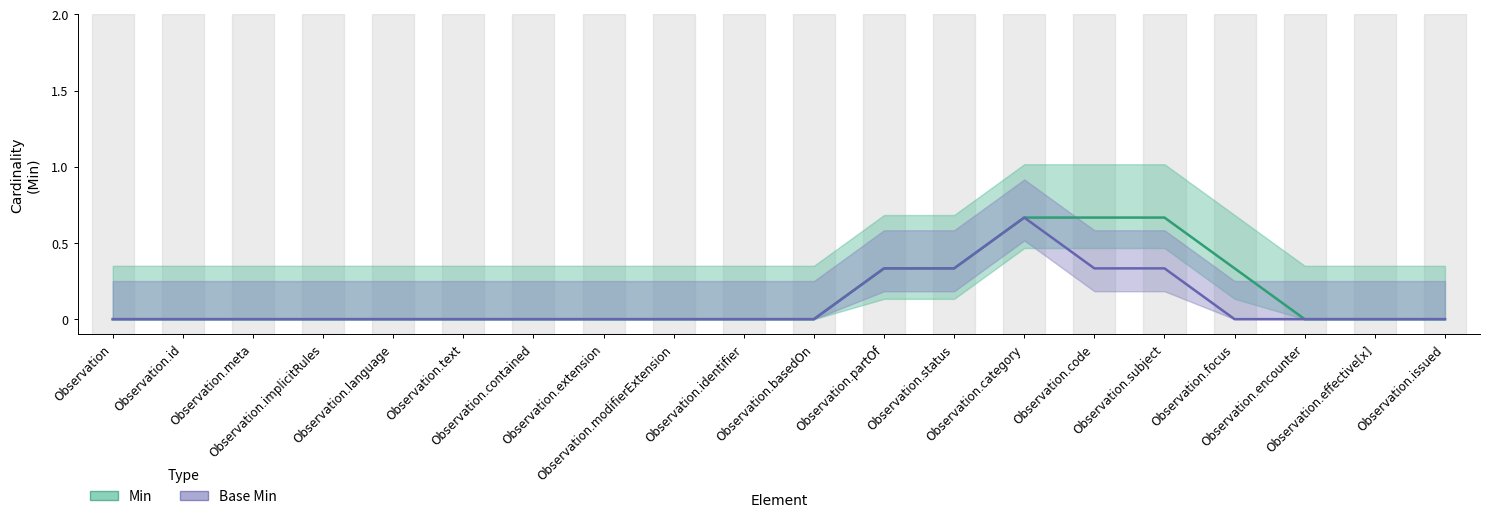

How many lines are shown in the chart?

2